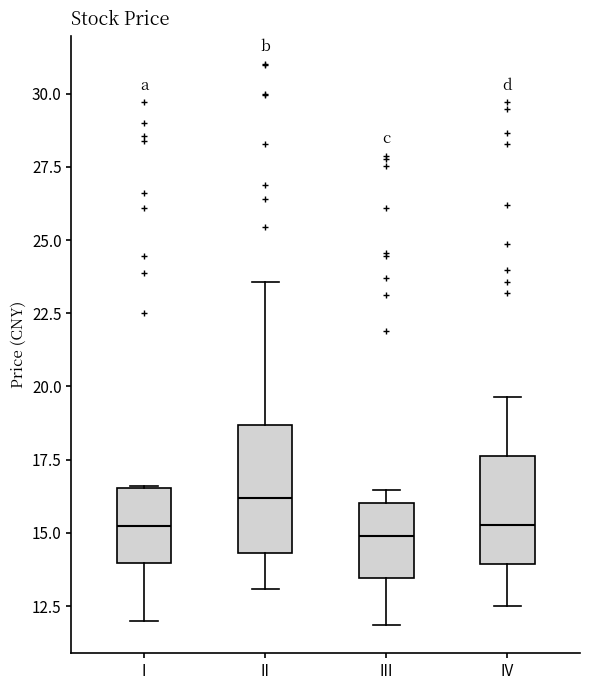

Reading left to right, read every box against the y-axis: the position of its median line, the range the box covers, and the ends of its whiskers. The values are not printed on the chart, so give them approximately, as read against the axis.

I: median 15.0, box 14.0 to 16.5, whiskers 12.0 to 16.5
II: median 16.0, box 14.5 to 18.5, whiskers 13.0 to 23.5
III: median 15.0, box 13.5 to 16.0, whiskers 12.0 to 16.5
IV: median 15.5, box 14.0 to 17.5, whiskers 12.5 to 19.5